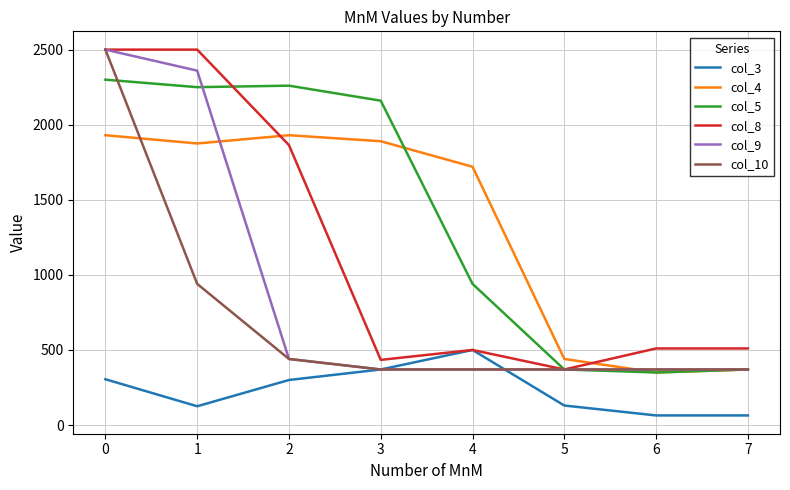

True or false: col_5 and col_3 intersect in this chart.

False